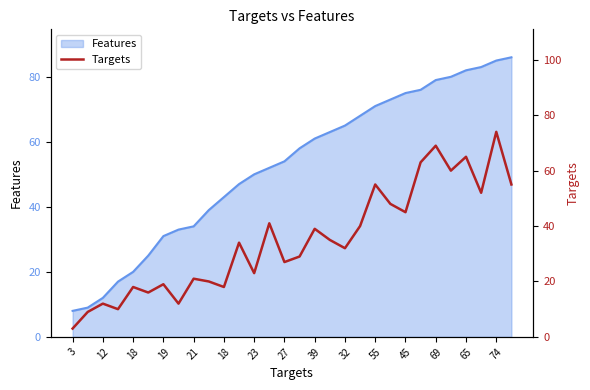

At which category does the chart reach its minimum across all series?

3